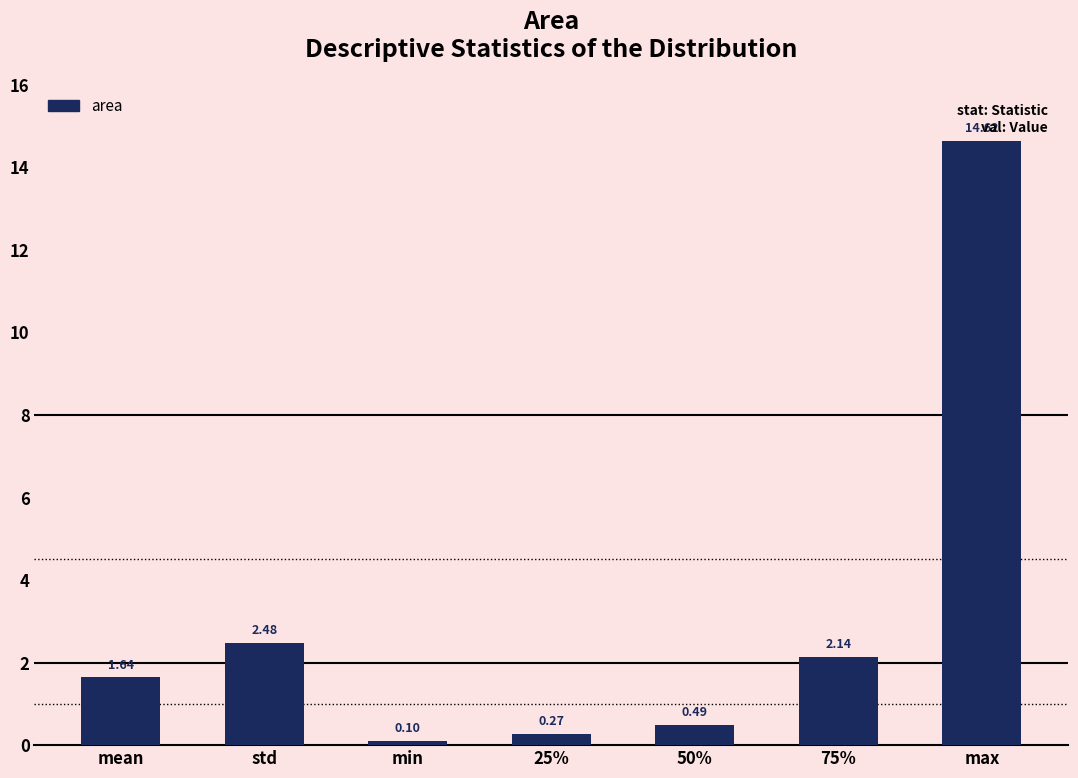

List the labels in order of value, smallest first.

min, 25%, 50%, mean, 75%, std, max